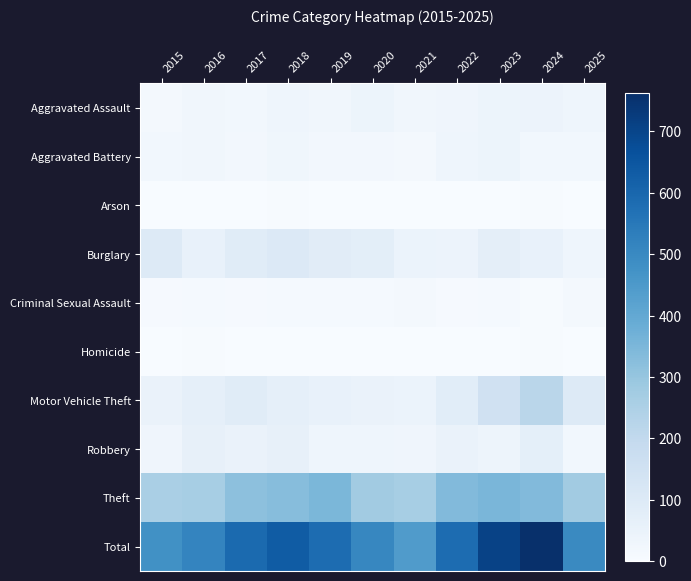

Which series has the largest range (max minus min)?

Total